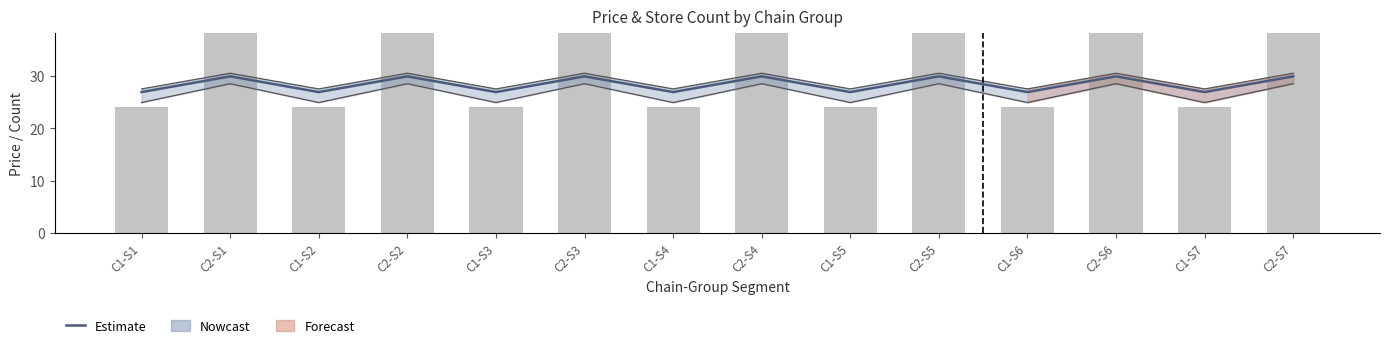

How many groups of bars are there?

14